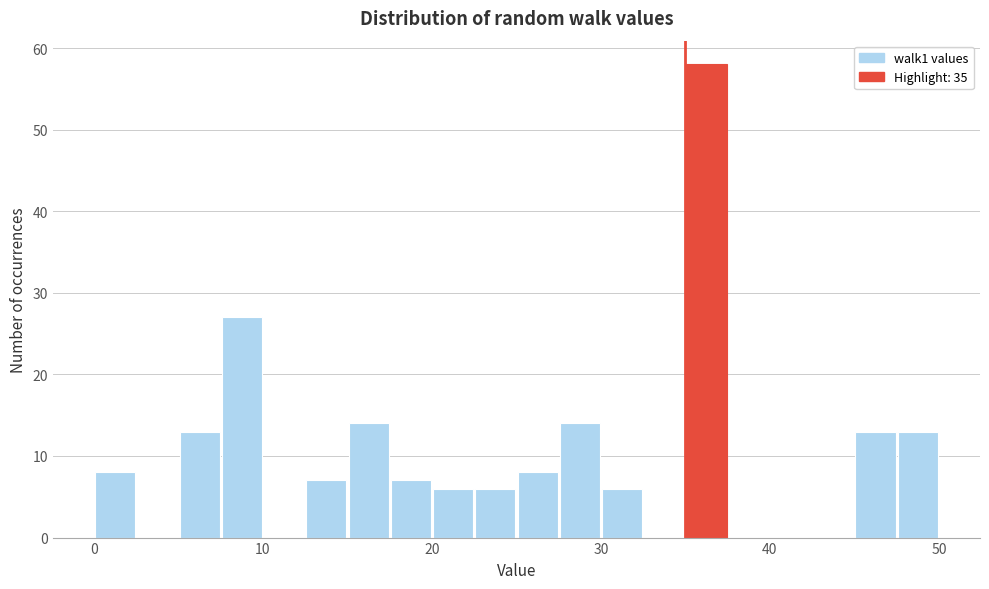

Around what value on the x-axis is the tallest bar? Give the approximate position of its centre, as read against the axis.

36